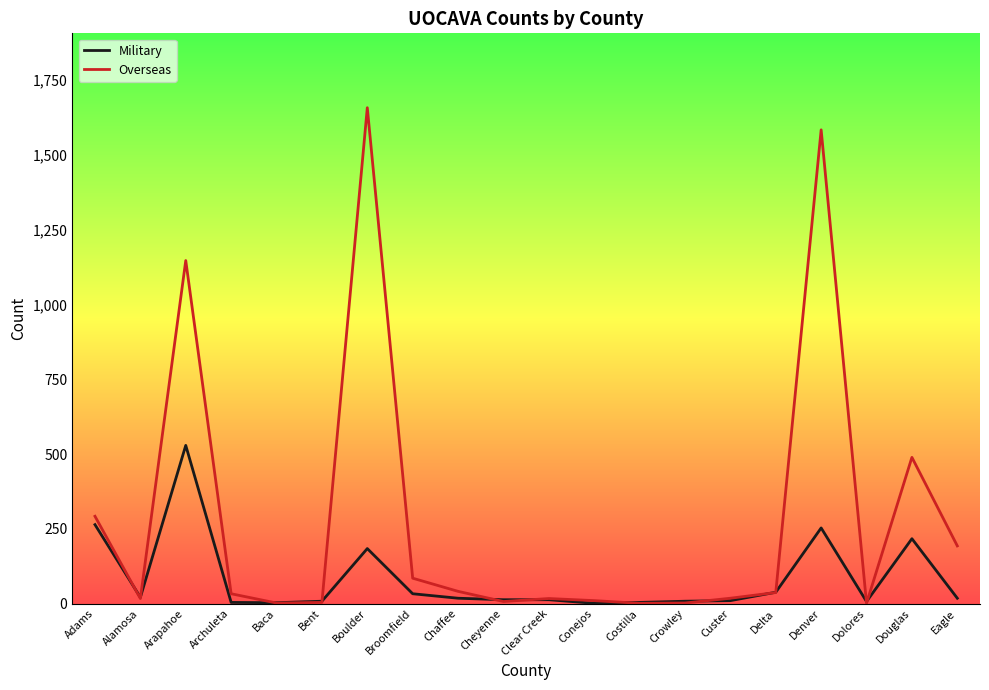

What is the difference between the second highest and second lowest values in the Overseas series?

1583